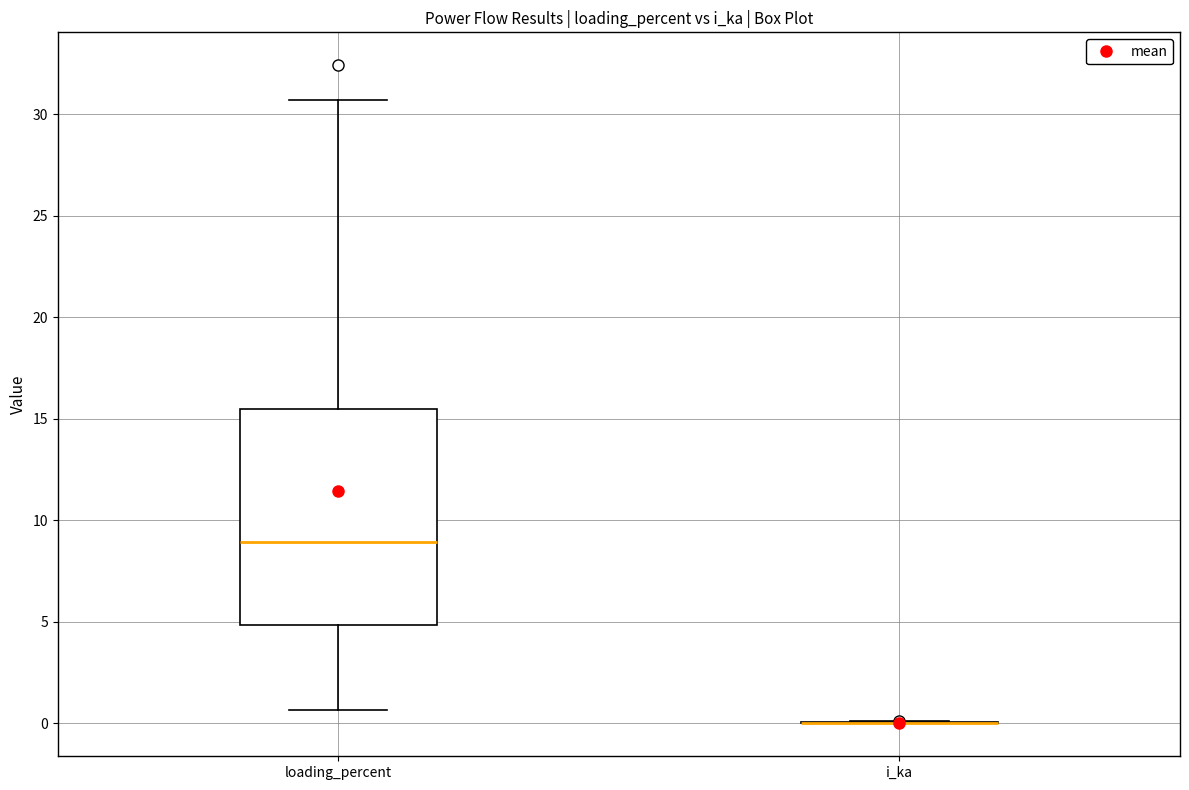

Where does the median line of the box for loading_percent sit on the y-axis? The values are not printed on the chart, so give them approximately, as read against the axis.

9.0